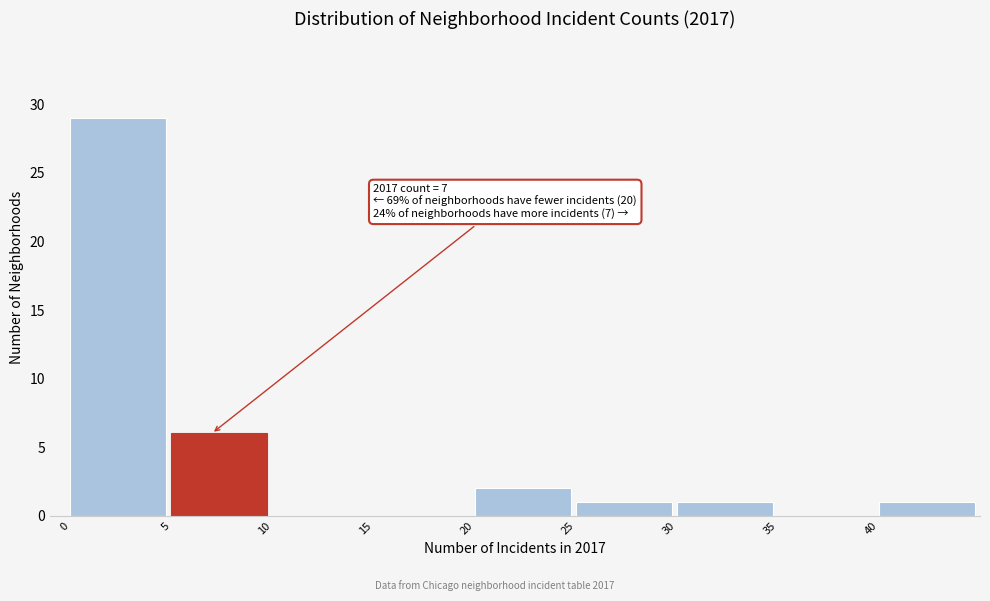

Over which range of the x-axis is the bar tallest?

0 to 5